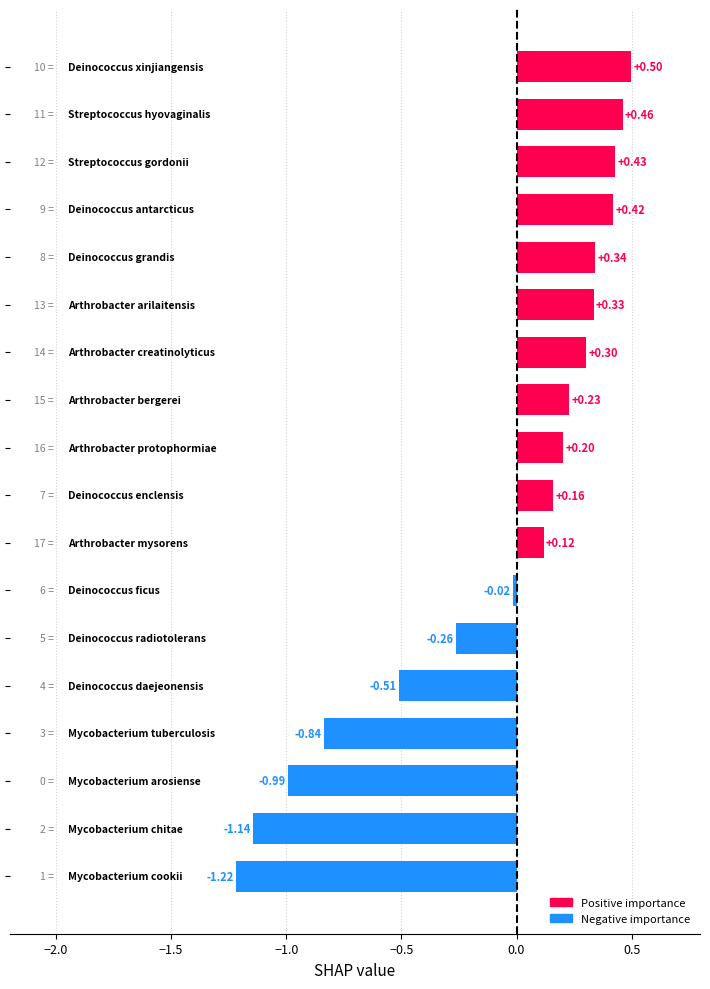

What is the sum of all values?

-1.5